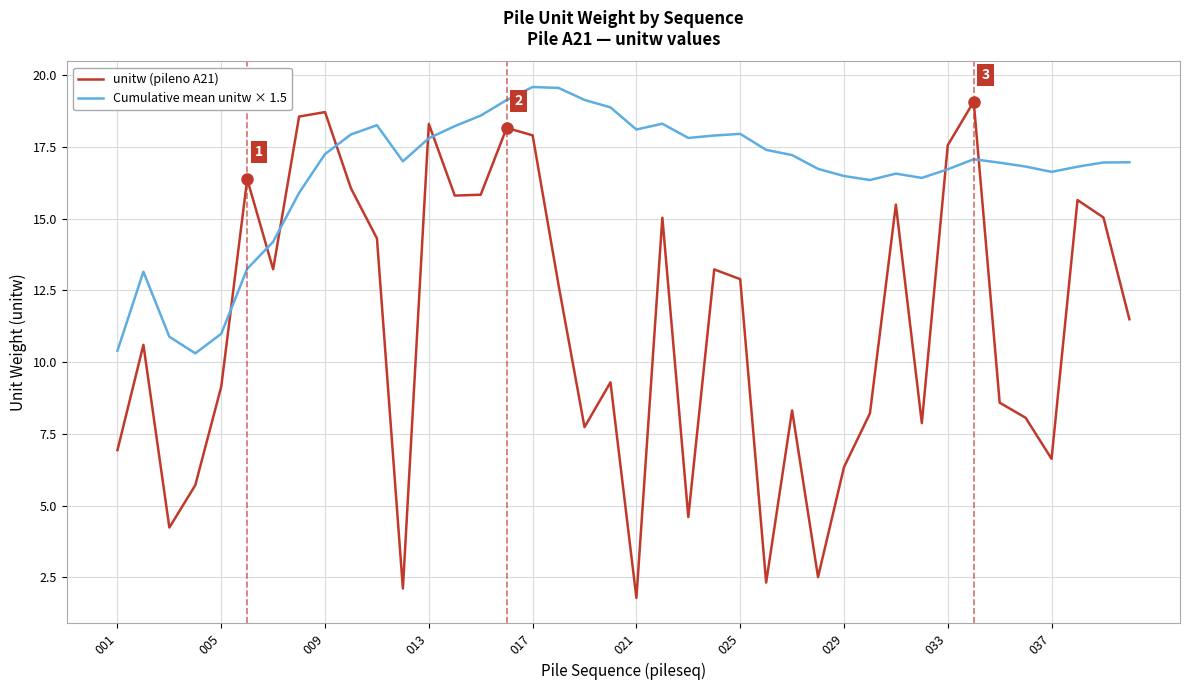

What are all the series names shown in the legend?

unitw (pileno A21), Cumulative mean unitw × 1.5